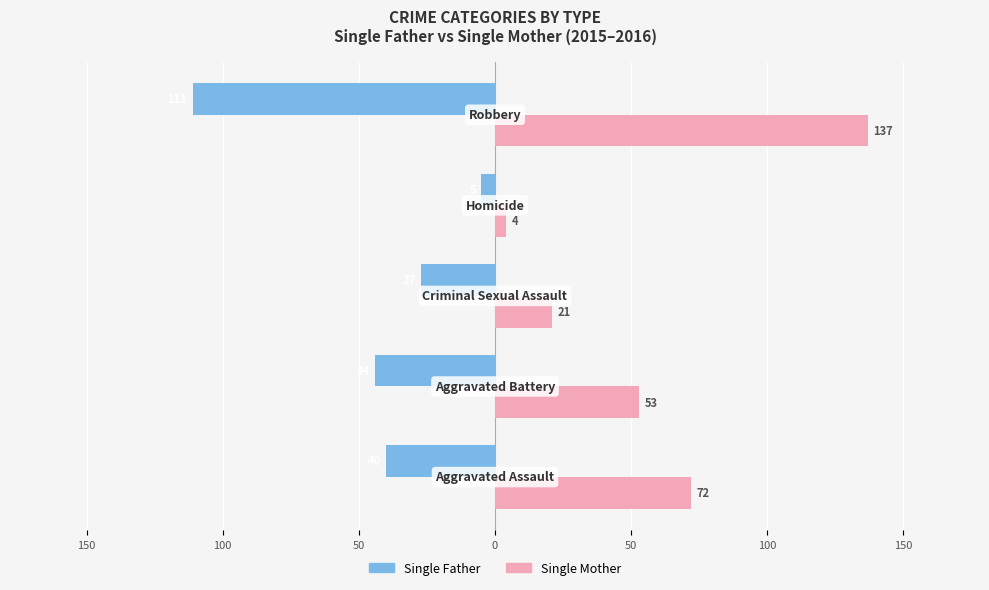

Reading left to right, transcribe all the data shown in this chart.

Single Father: -40	-44	-27	-5	-111
Single Mother: 72	53	21	4	137